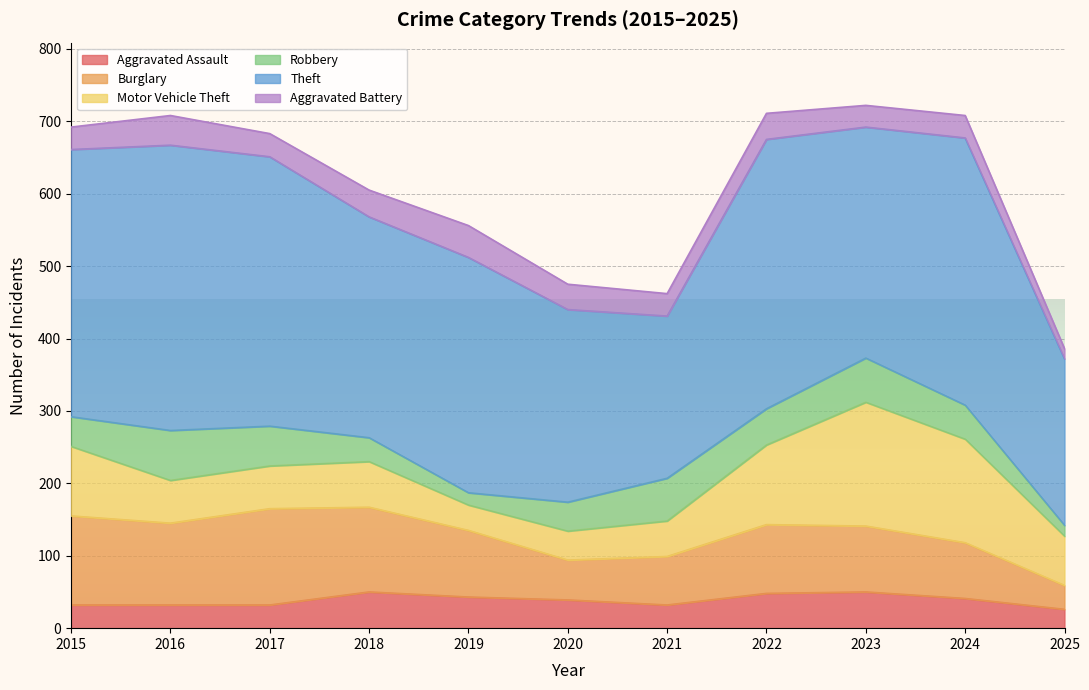

True or false: Robbery and Burglary cross at least once.

False